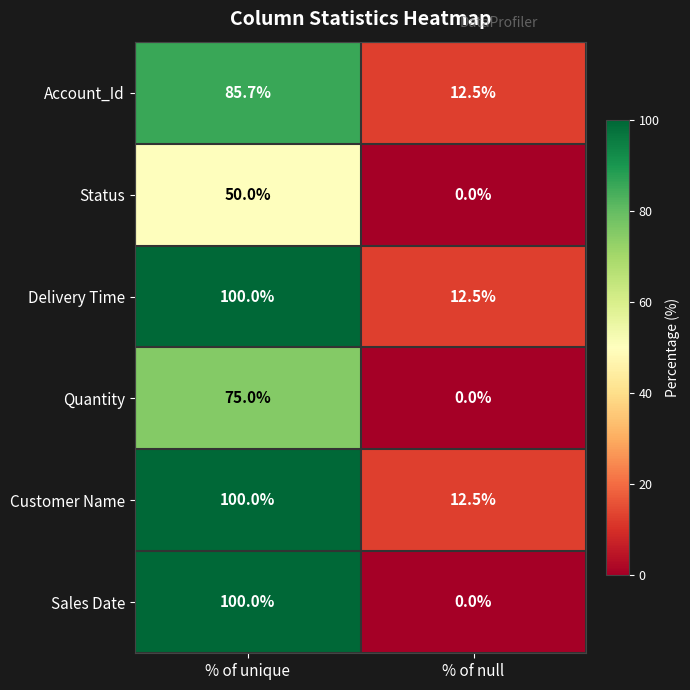

Which series changed the most between % of unique and % of null?

Sales Date